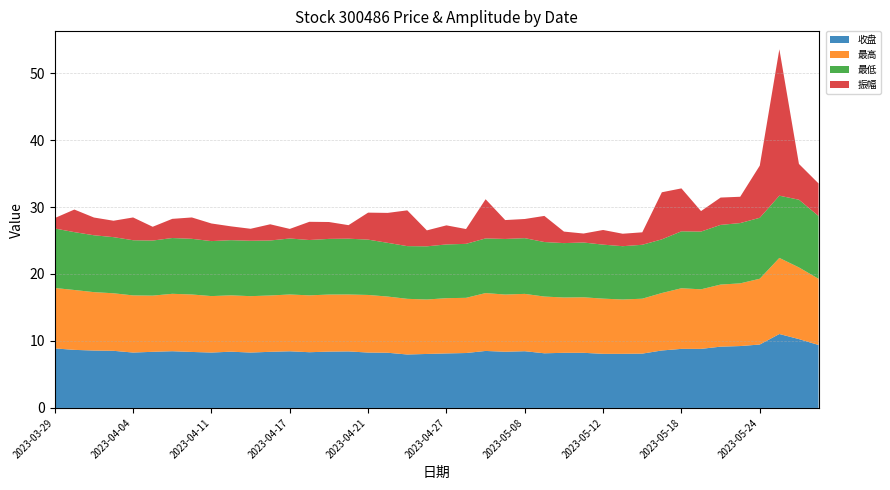

Reading right to left, transcribe all the data shown in this chart.

收盘: 9.4	10.3	11.0	9.5	9.2	9.2	8.8	8.8	8.6	8.1	8.1	8.1	8.2	8.2	8.2	8.5	8.4	8.5	8.2	8.1	8.1	8.0	8.2	8.3	8.4	8.4	8.3	8.5	8.4	8.3	8.4	8.3	8.4	8.5	8.4	8.3	8.5	8.6	8.7	8.9
最高: 9.9	10.7	11.4	9.8	9.4	9.3	8.9	9.1	8.6	8.2	8.1	8.2	8.3	8.3	8.5	8.6	8.5	8.6	8.2	8.2	8.1	8.3	8.4	8.6	8.5	8.5	8.5	8.5	8.4	8.4	8.4	8.4	8.6	8.6	8.4	8.5	8.6	8.7	8.9	9.0
最低: 9.4	10.1	9.3	9.1	9.0	8.9	8.6	8.5	8.0	8.1	8.0	8.1	8.2	8.1	8.1	8.3	8.3	8.2	8.1	8.0	7.9	7.9	8.0	8.3	8.3	8.3	8.3	8.4	8.2	8.3	8.2	8.2	8.3	8.3	8.2	8.2	8.4	8.5	8.6	8.9
振幅: 4.9	5.3	21.9	7.8	3.9	4.1	3.1	6.4	7.0	1.9	1.9	2.2	1.3	1.7	3.9	2.9	2.8	5.8	2.2	2.9	2.4	5.3	4.5	4.0	2.0	2.5	2.7	1.4	2.4	1.8	2.1	2.6	3.2	2.9	2.1	3.4	2.5	2.6	3.4	1.6